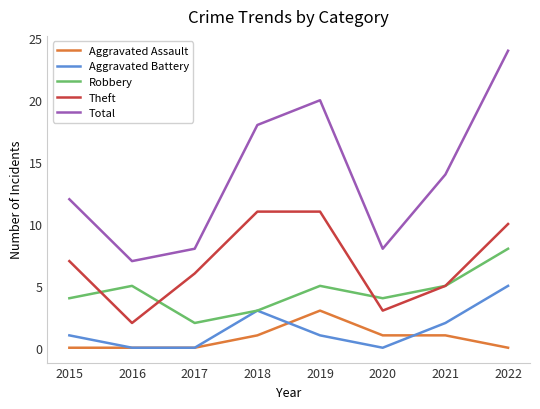

At which category does the chart reach its peak across all series?

2022